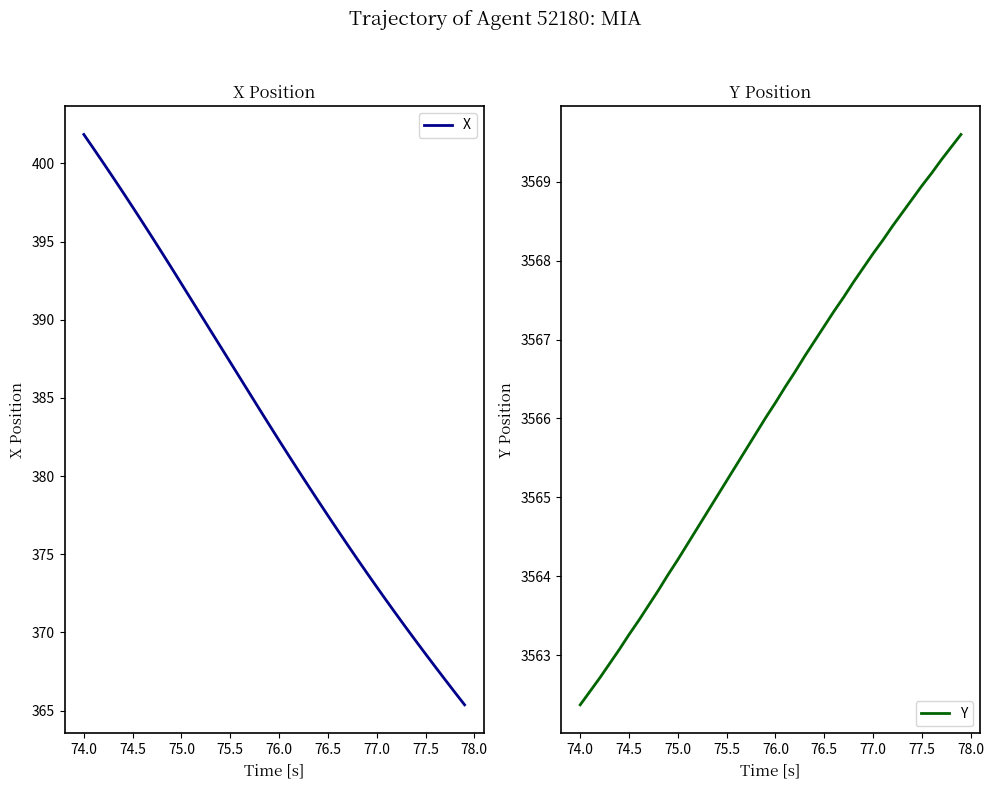

Rank the series by their maximum value, from highest to lowest.

Y, X